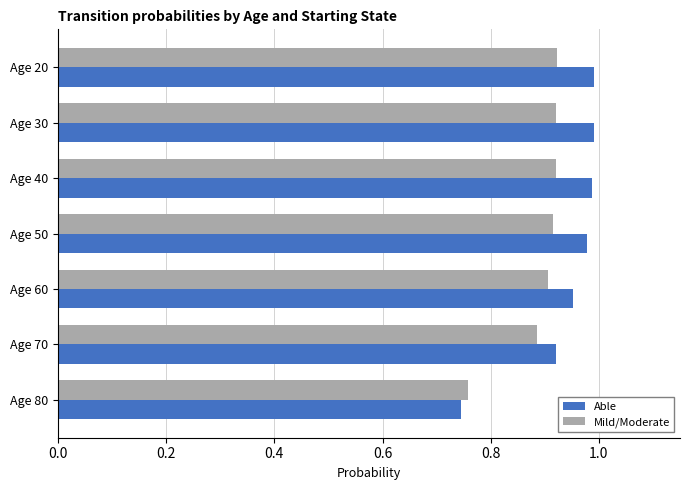

The Able series shows 1.6 at Age 40. True or false?

False